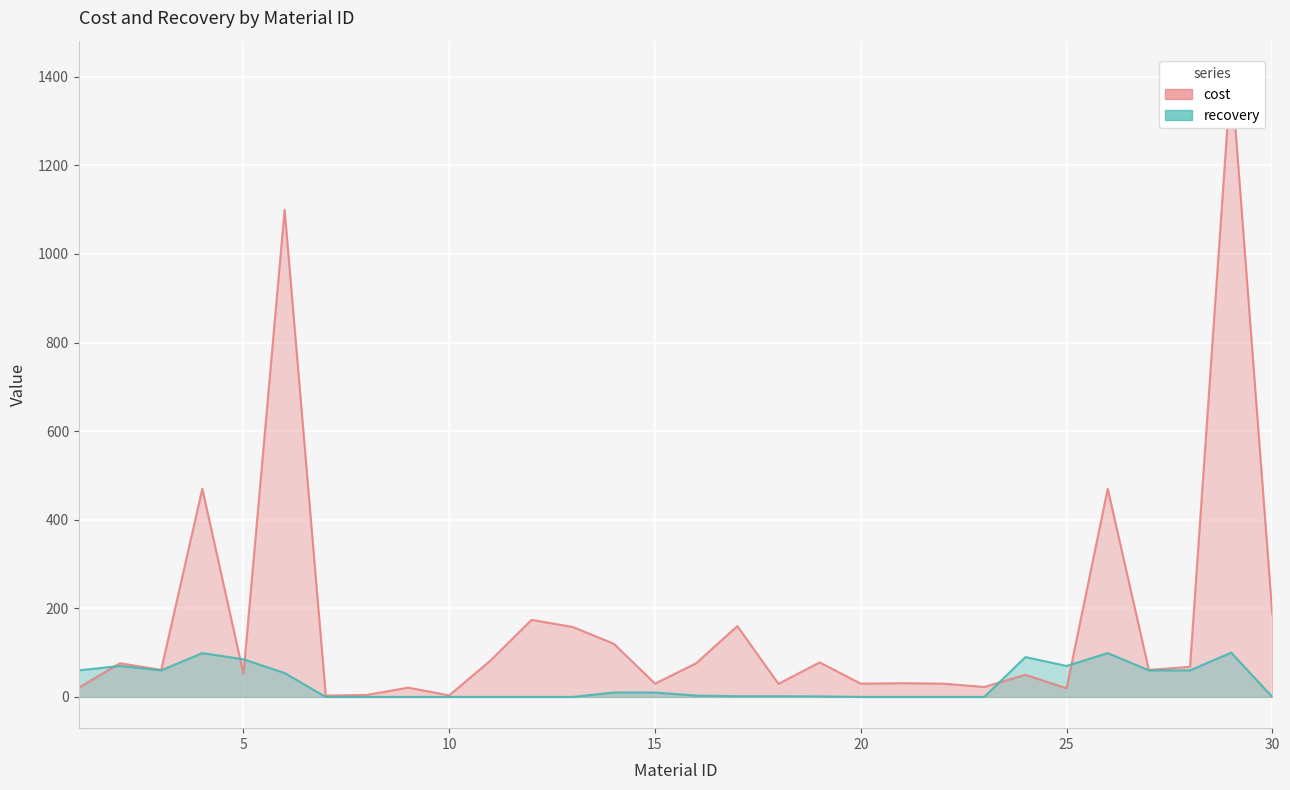

Which series has the widest spread of values?

cost